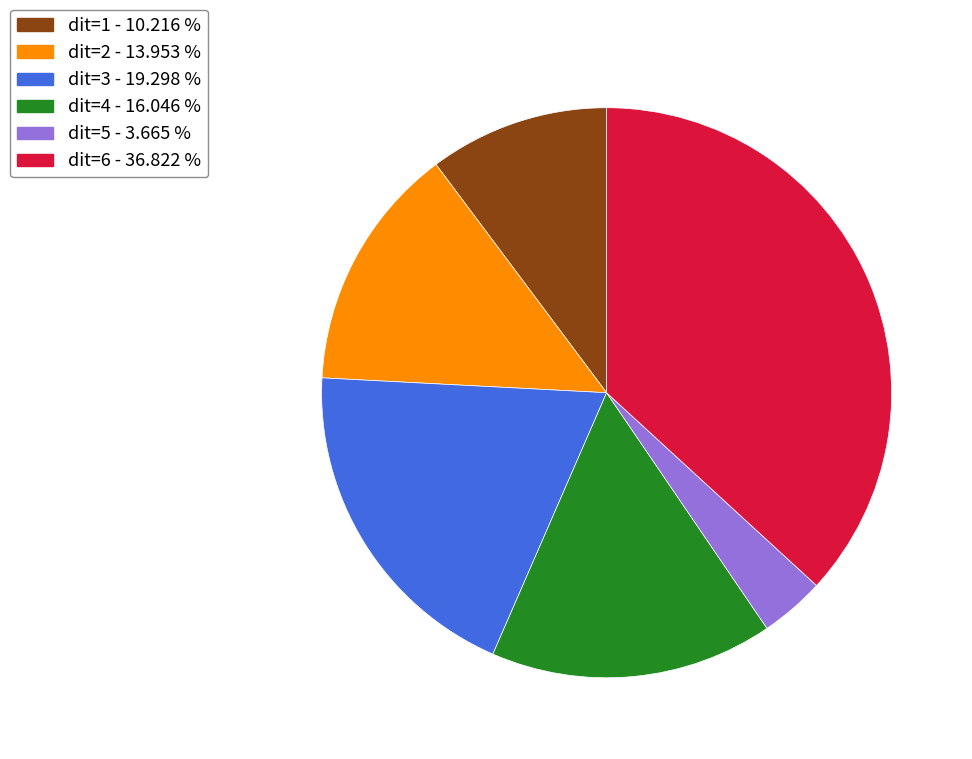

Between dit=3 and dit=1, which is larger?

dit=3